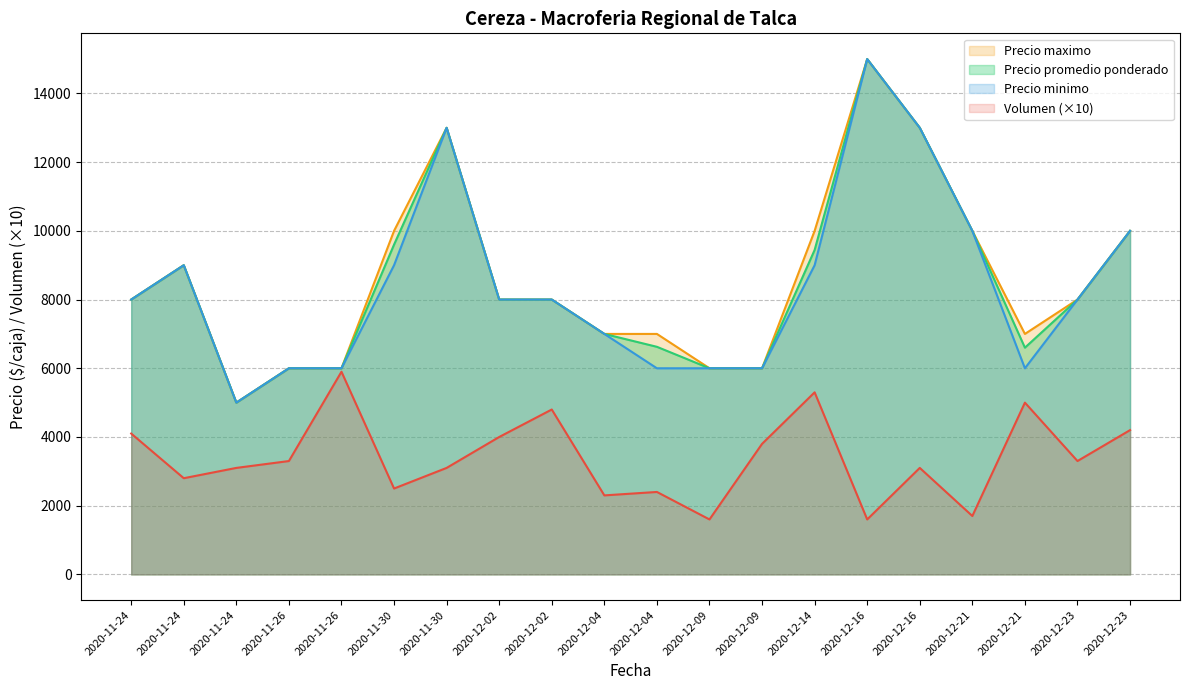

At which label does Precio minimo reach its peak?

2020-12-16